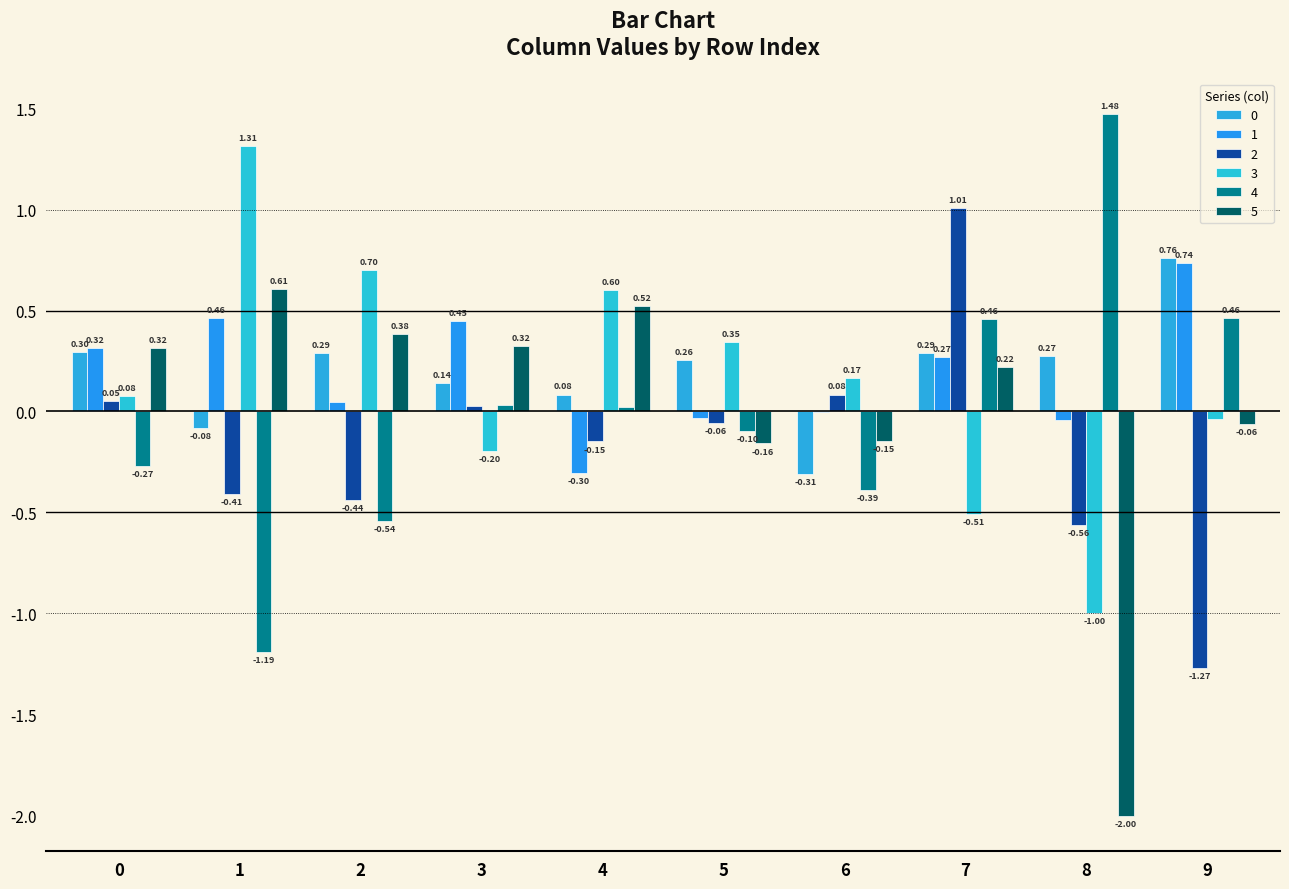

Are the bars horizontal?

No